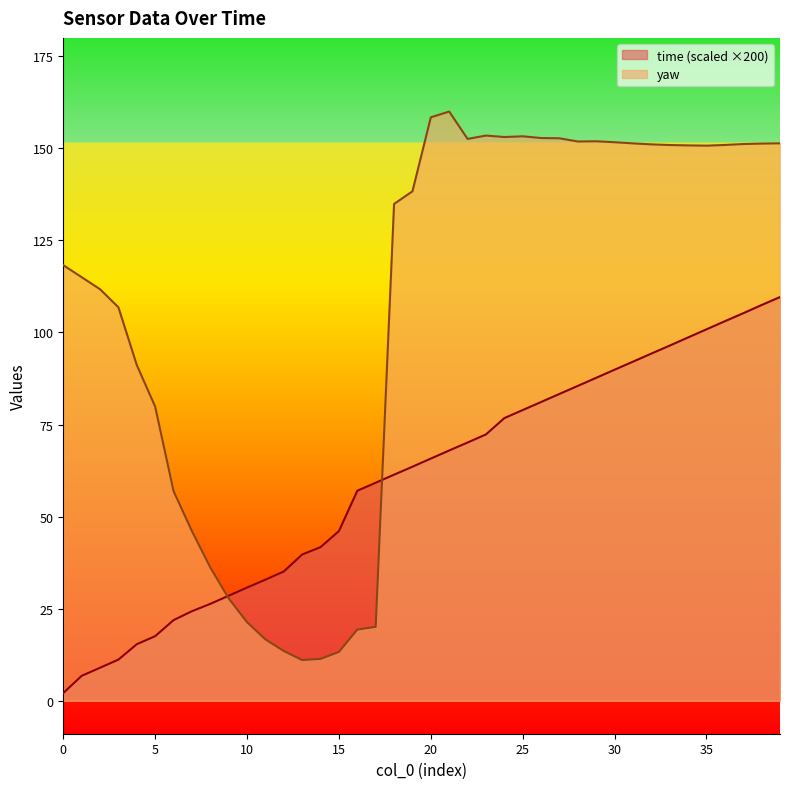

The yaw series shows 36.2 at 8. True or false?

True